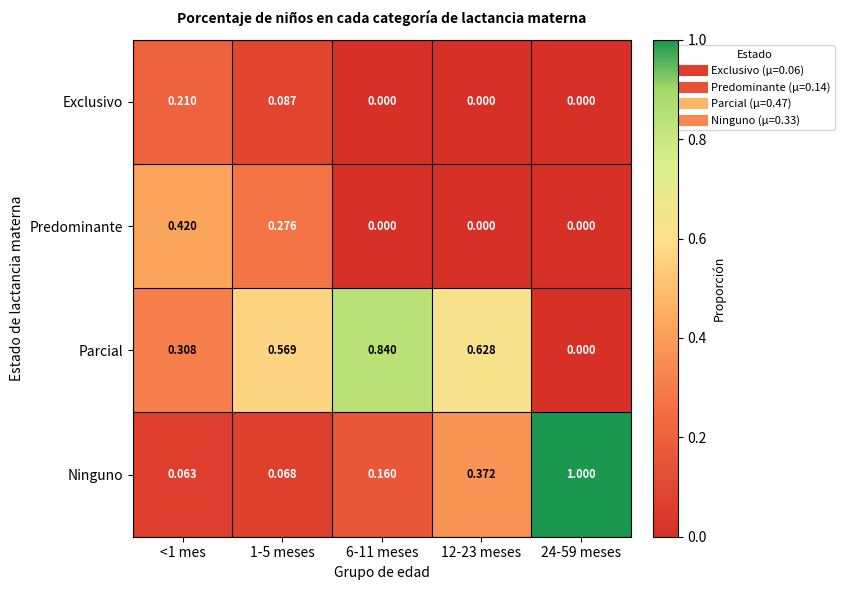

Which series changed the most between <1 mes and 24-59 meses?

Ninguno